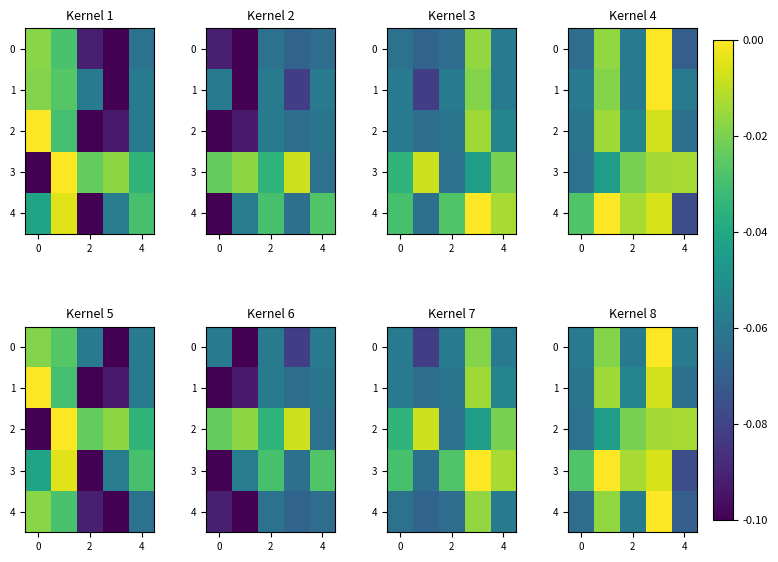

The 3 series shows -0.0 at 4. True or false?

False